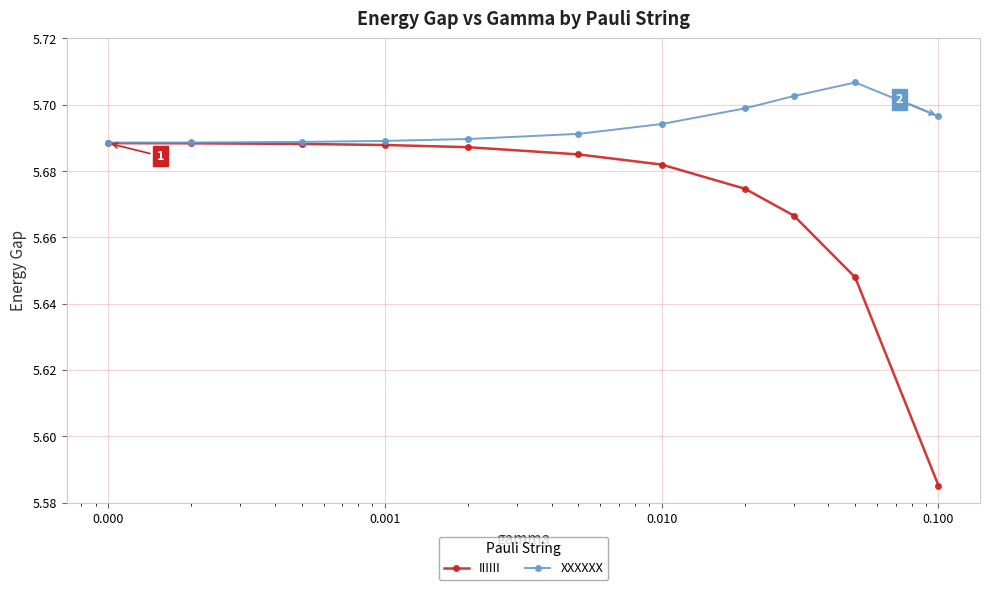

Rank the series by their maximum value, from lowest to highest.

IIIIII, XXXXXX